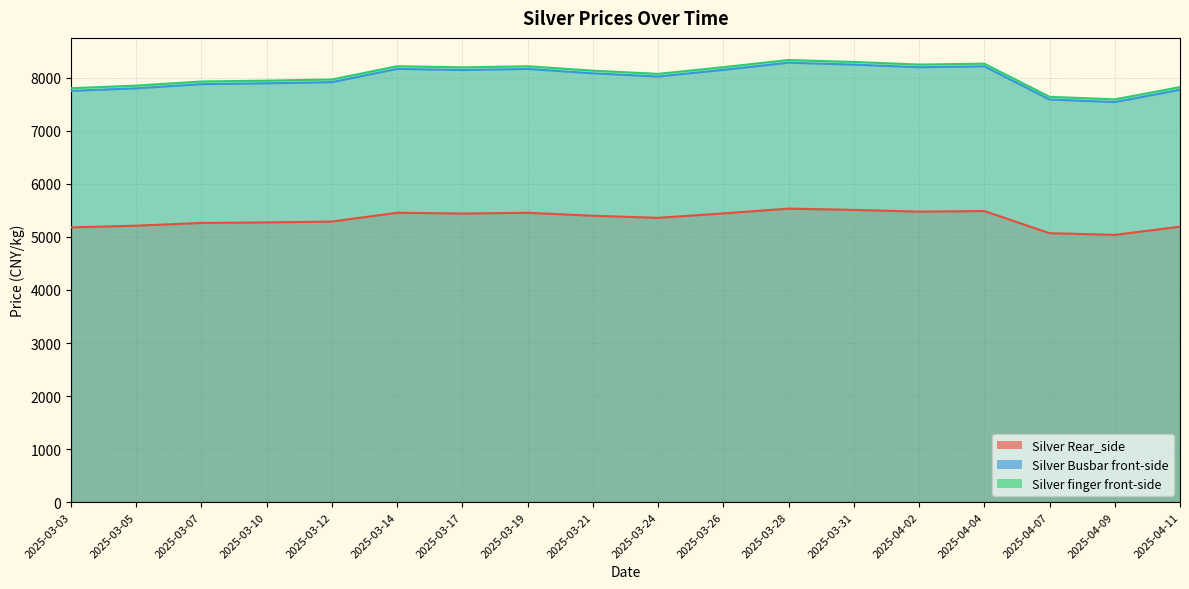

Is it true that Silver Busbar front-side equals 7542 at 2025-04-09?

True